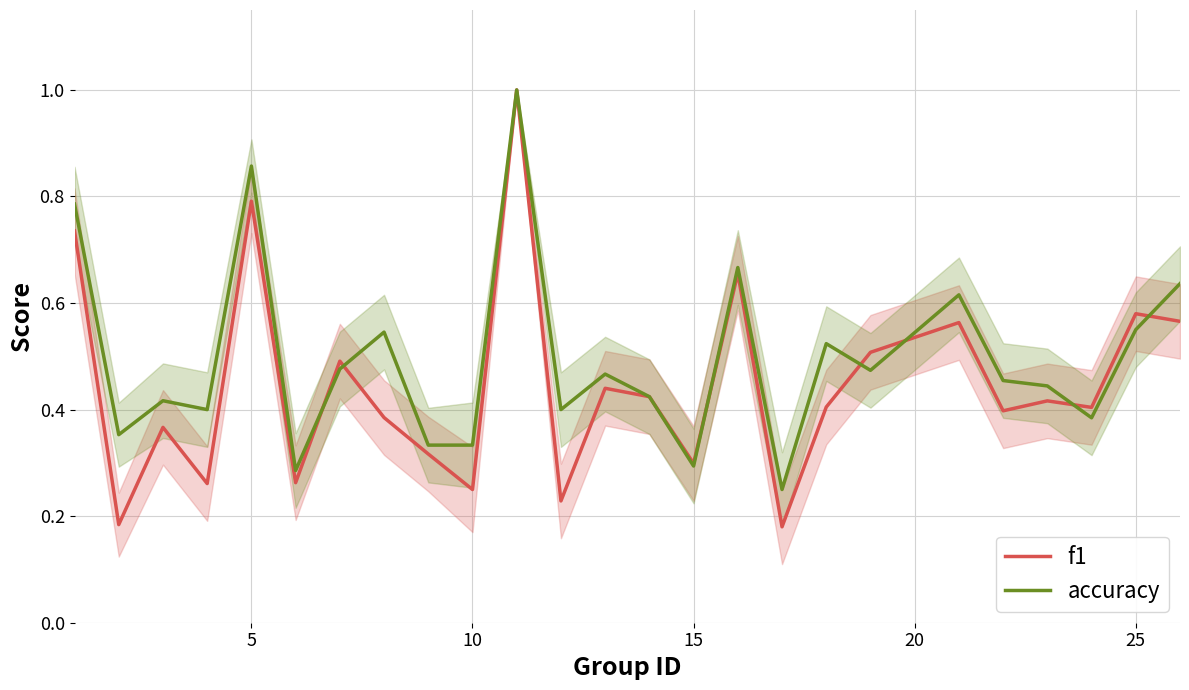

True or false: accuracy has a value of 0.9 at 25.

False